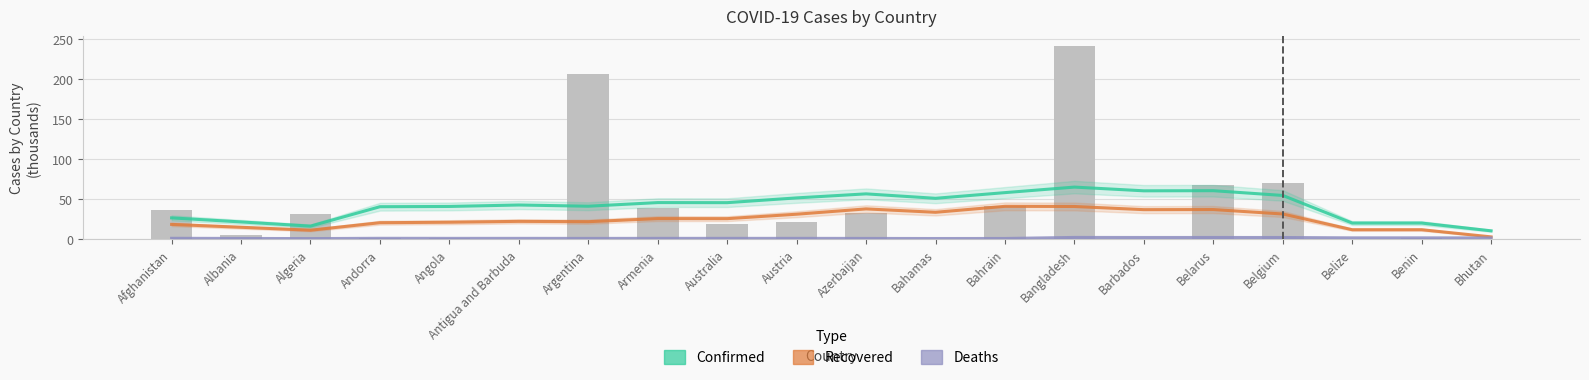

Is it true that Deaths equals 1.3 at Austria?

False